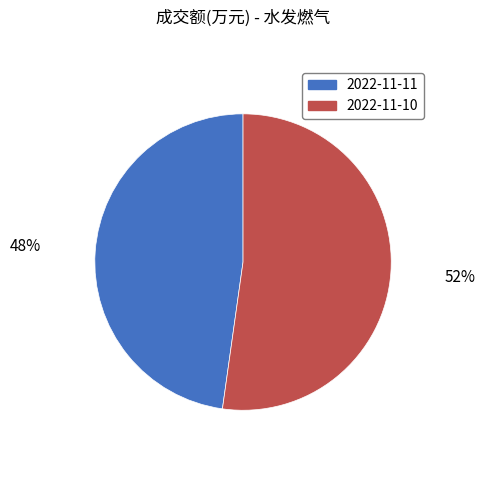

Does 2022-11-10 account for over 50% of the chart?

Yes